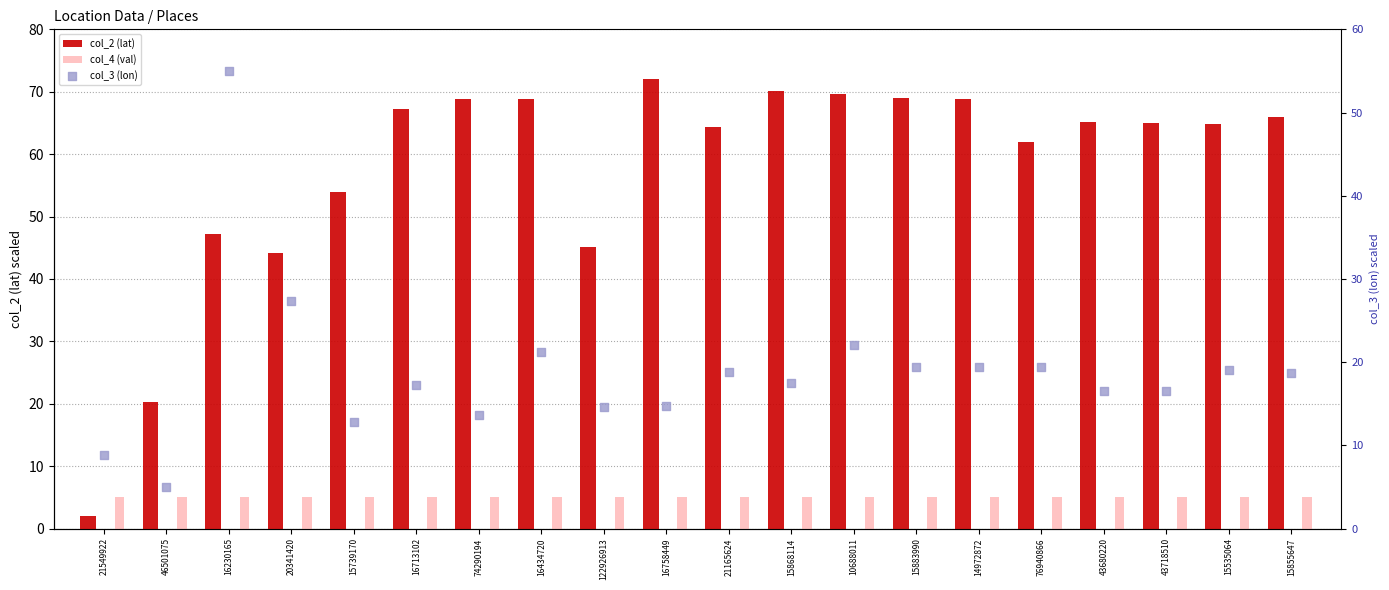

Which series has the largest total across all categories?

col_2 (lat)